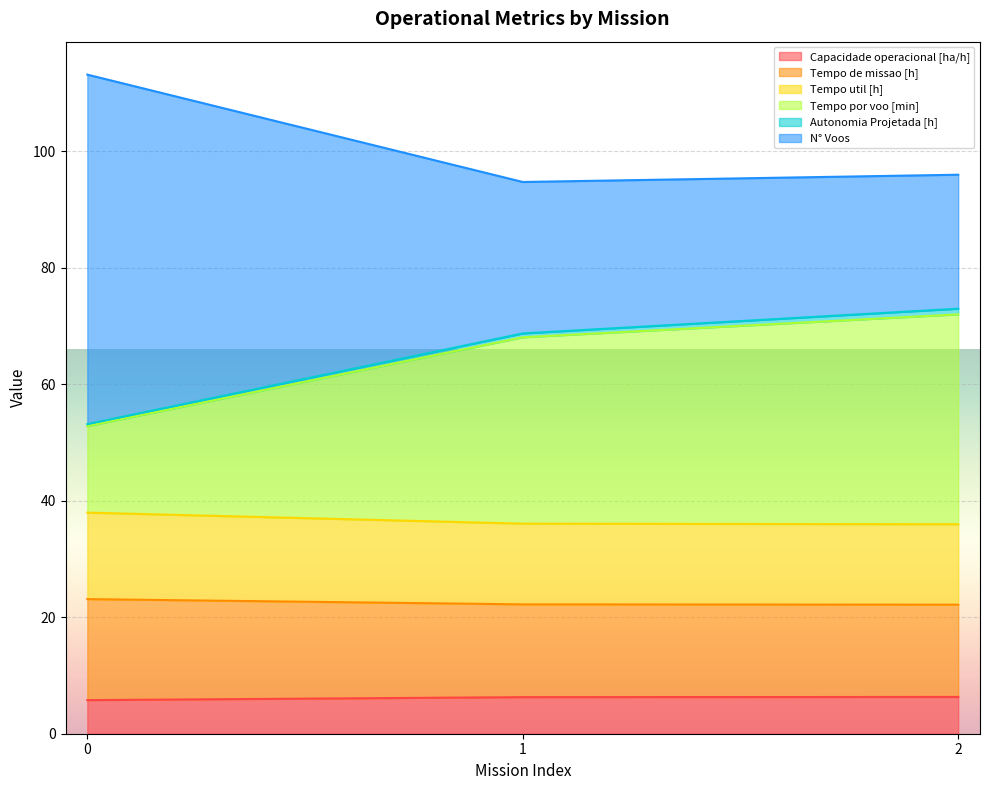

What is the difference between the maximum and minimum values in the Tempo de missao [h] series?

1.0